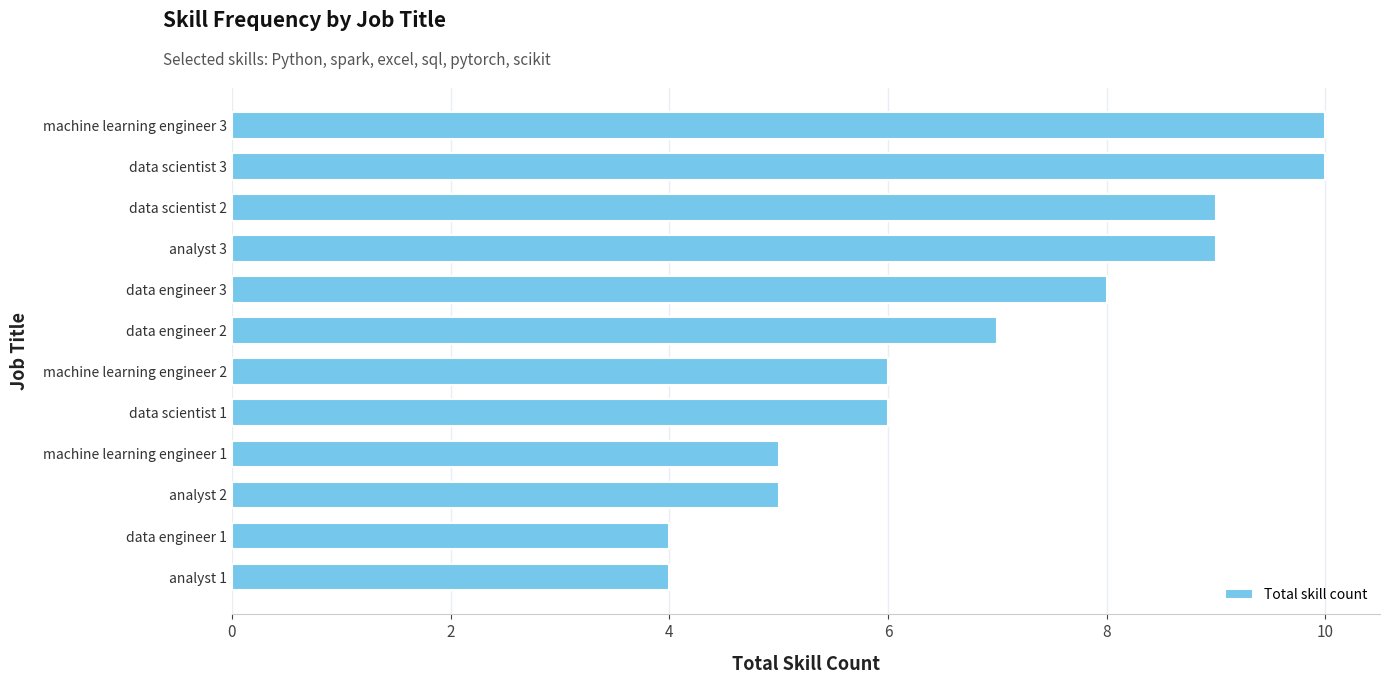

What is the smallest value displayed?

4